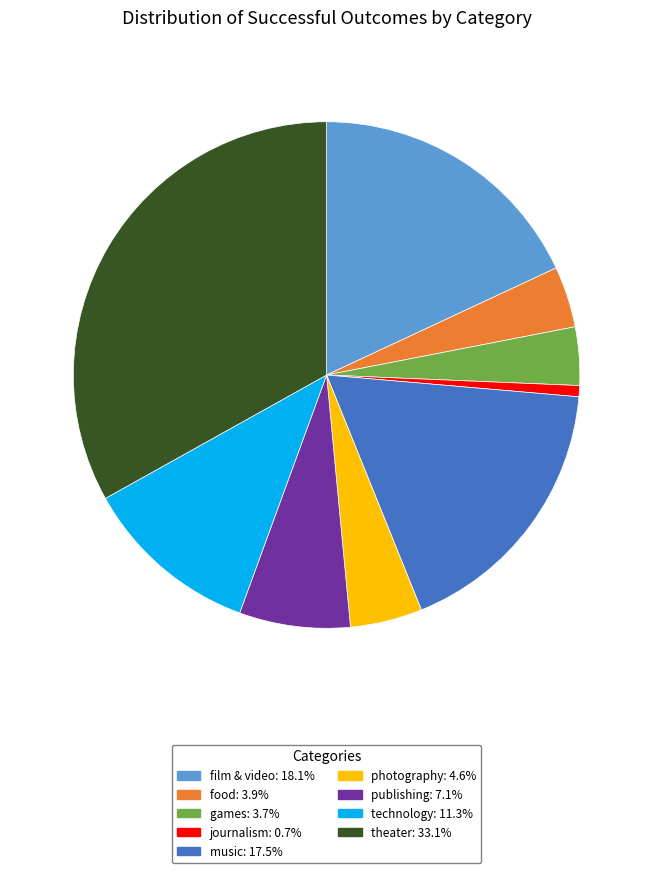

Does any single category account for the majority?

No